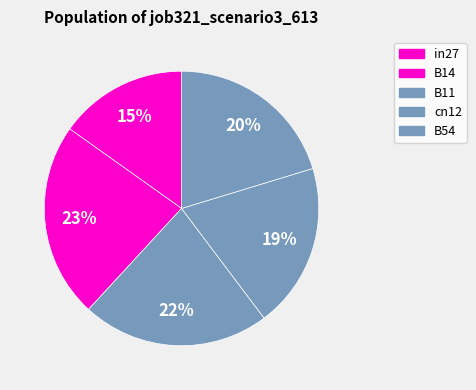

The B14 slice represents 12% of the pie. True or false?

False